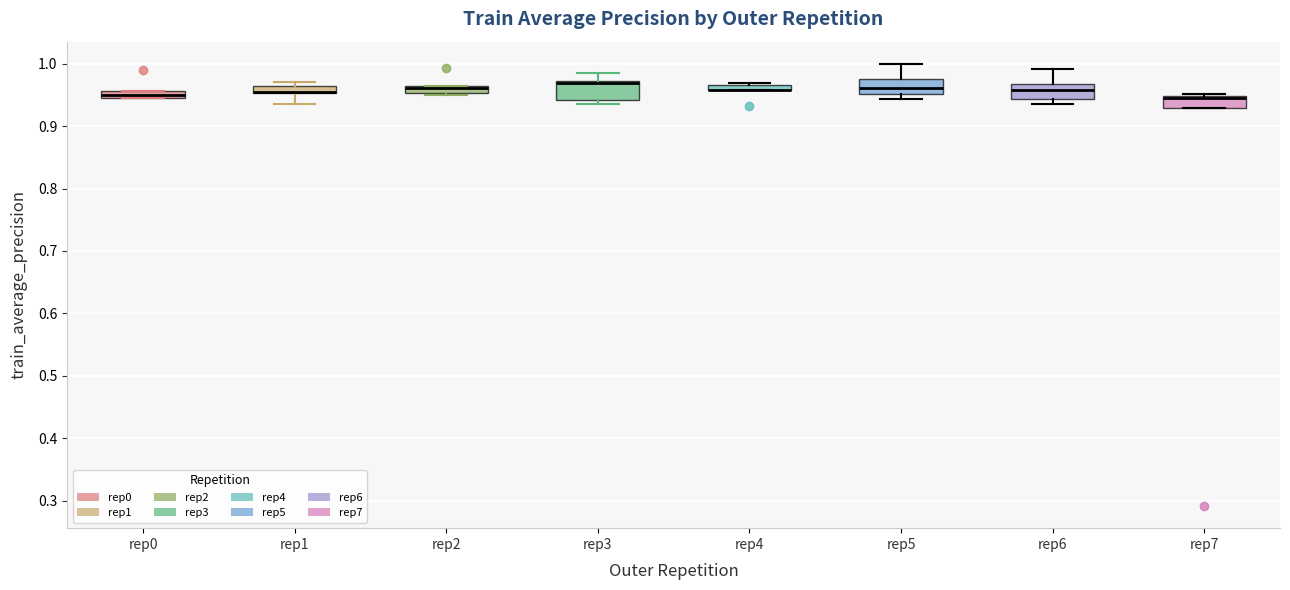

Where is the lower edge of the box for rep4 on the y-axis? The values are not printed on the chart, so give them approximately, as read against the axis.

0.96